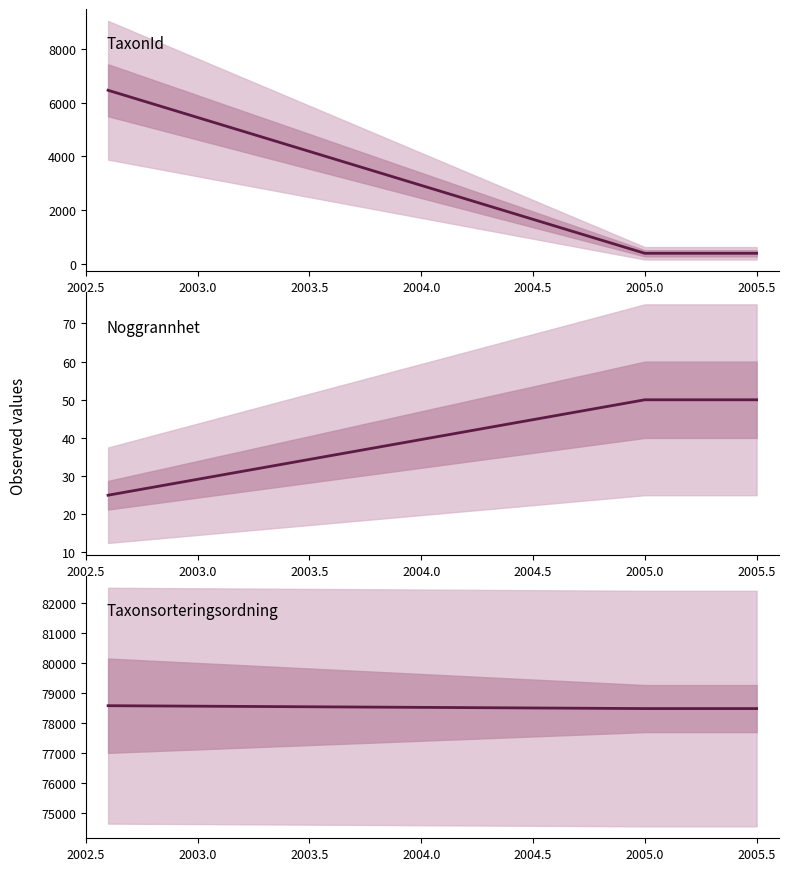

What is the difference between the highest and lowest values at 2002.5?

78544